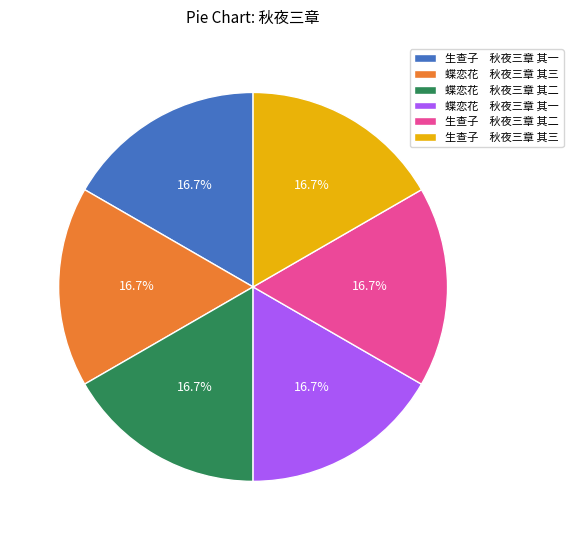

Is there any slice that represents more than half of the pie?

No